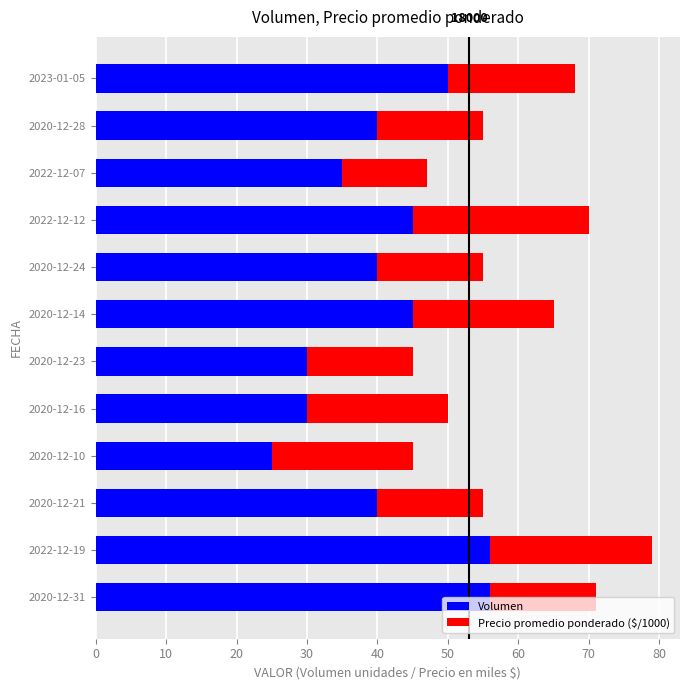

At which category is the sum across all series the highest?

2022-12-19